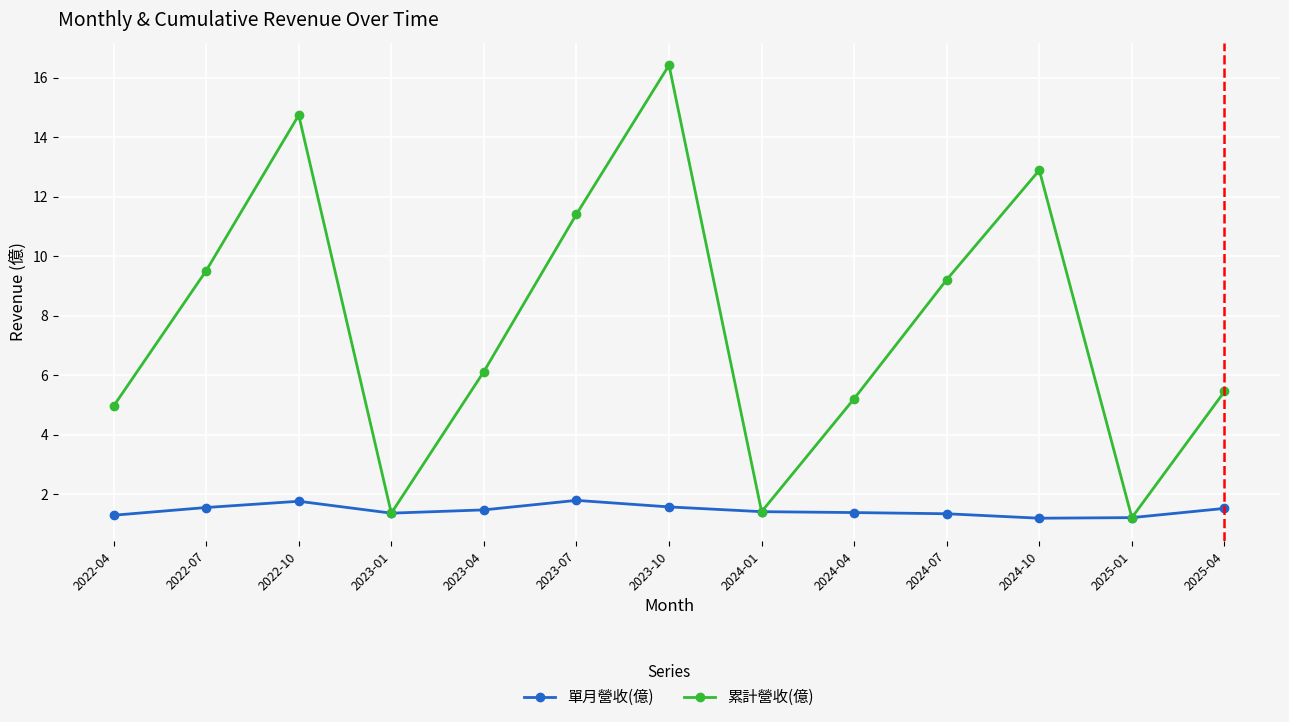

True or false: 累計營收(億) has a value of 4.5 at 2023-10.

False